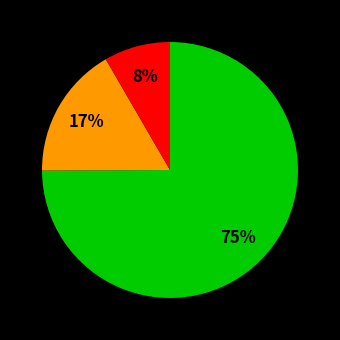

To the nearest percent, what is the difference between the largest and smallest slice percentages?

67%